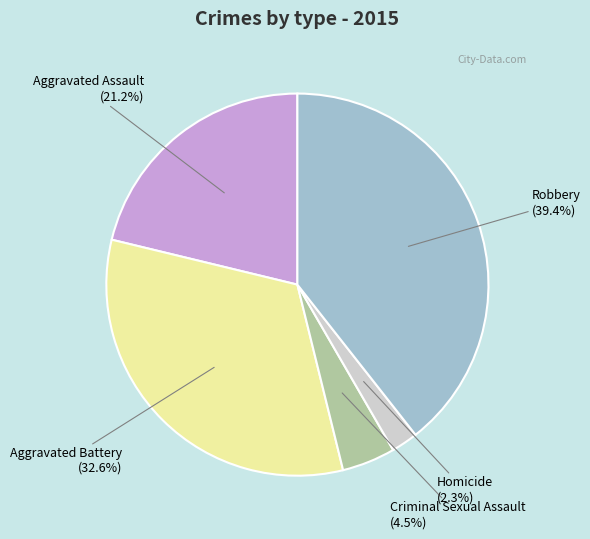

Does any single category account for the majority?

No